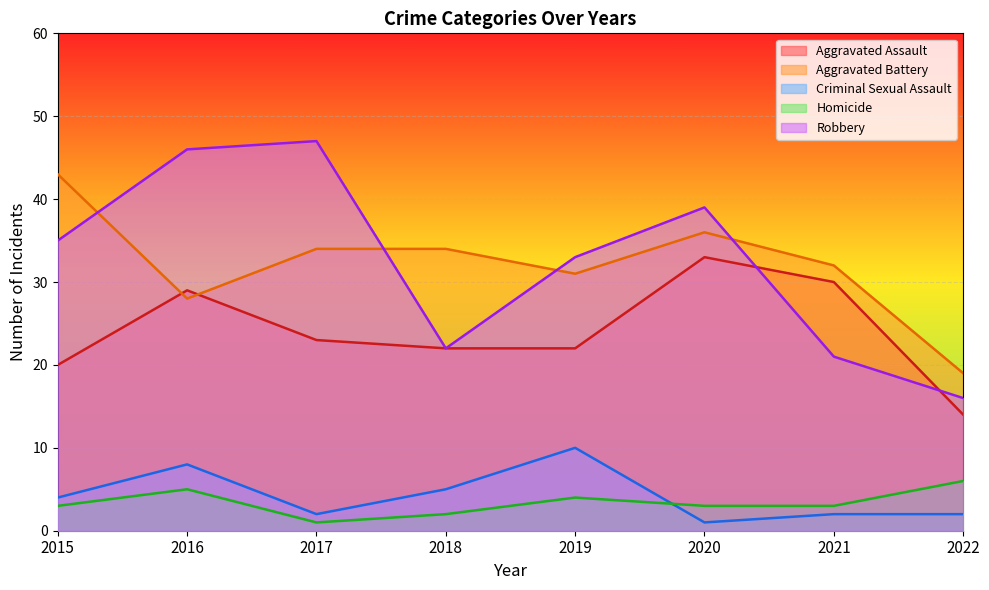

True or false: Homicide and Aggravated Battery cross at least once.

False